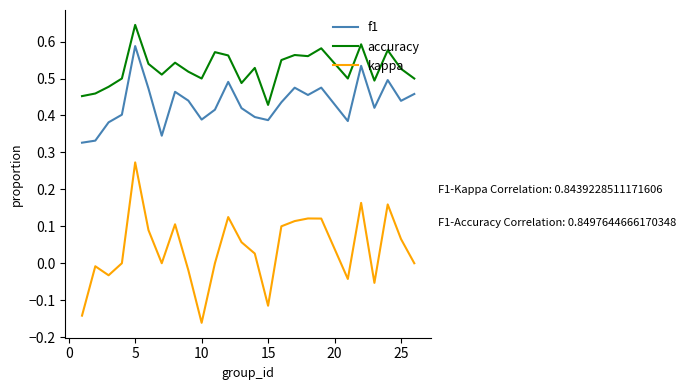

Which series has the largest range (max minus min)?

kappa